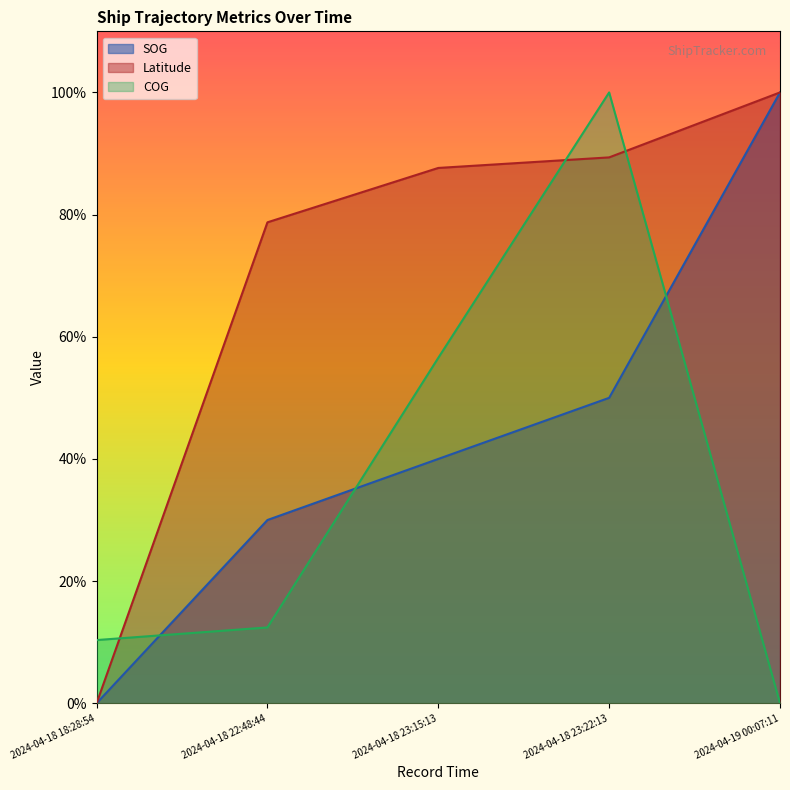

Where do Latitude and COG first cross each other?

2024-04-18 18:28:54 and 2024-04-18 22:48:44